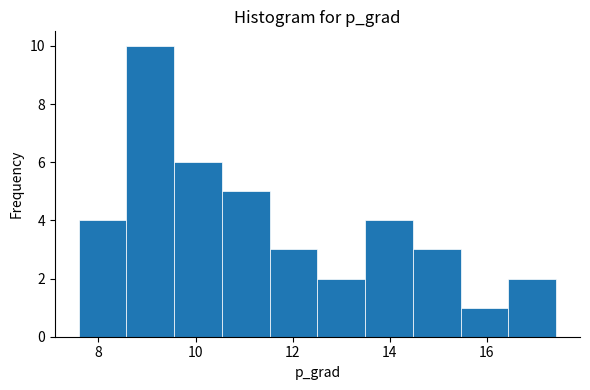

How tall is the bar that spans 16.4 to 17.4 on the x-axis? Neither the bar edges nor the heights are printed on the chart, so give them approximately, as read against the axes.

2